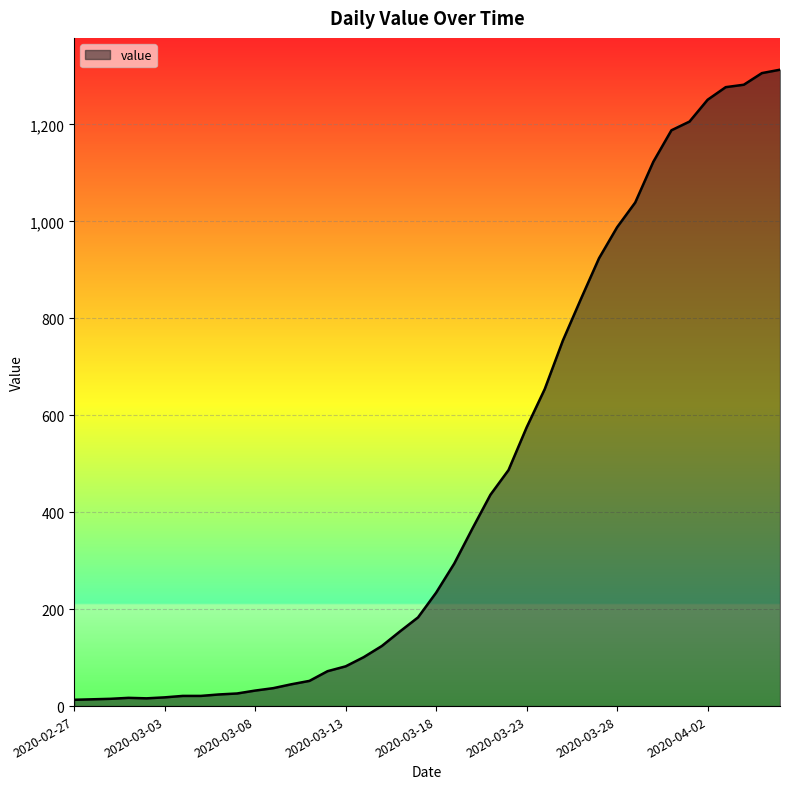

What is the greatest value displayed?

1313